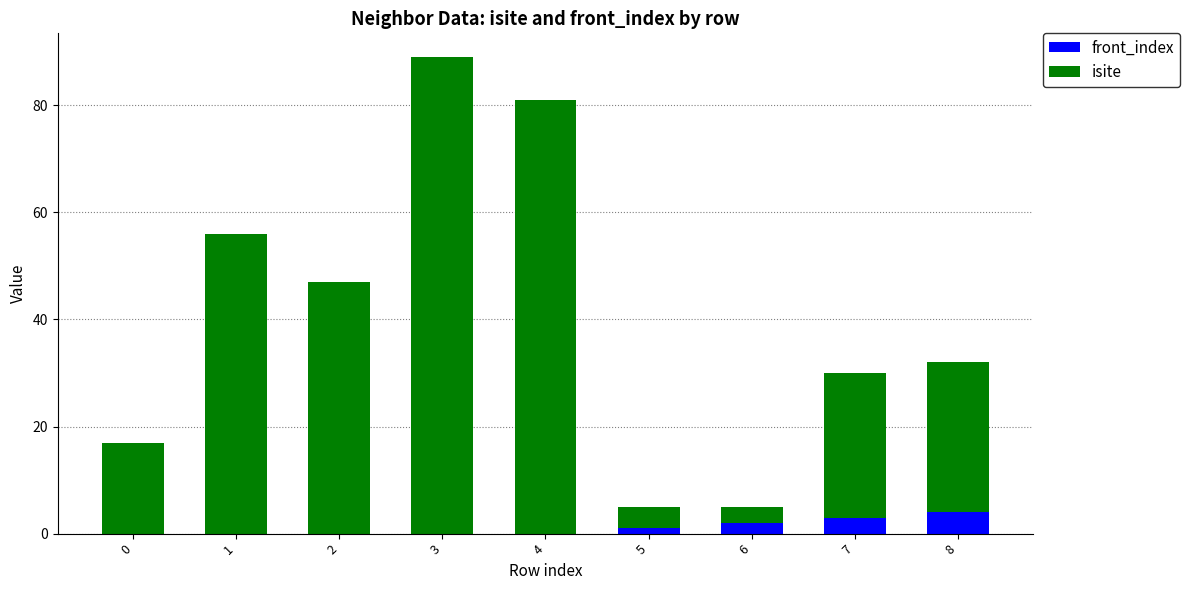

What is the sum of all front_index values?

10